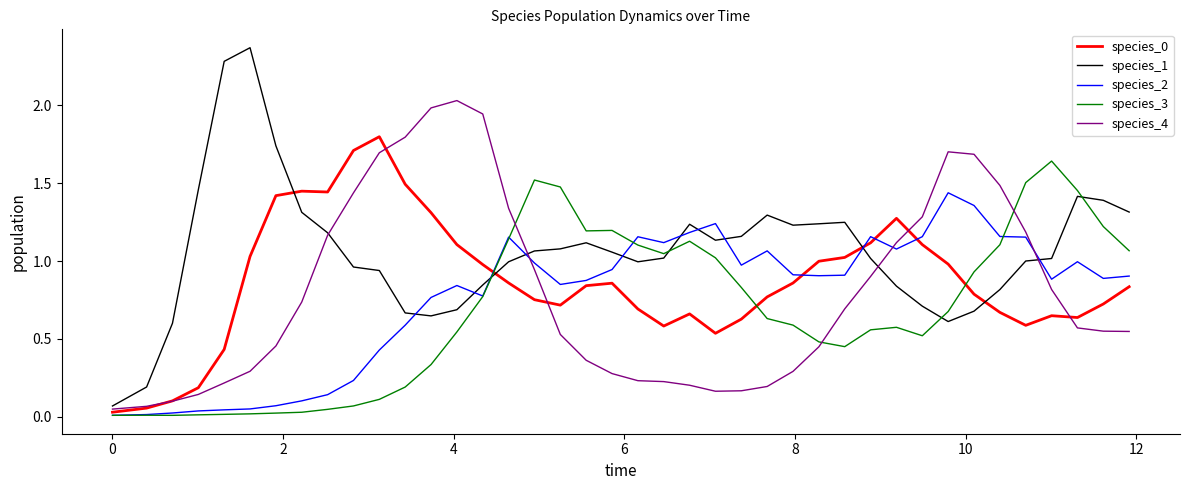

True or false: species_1 and species_3 cross at least once.

True